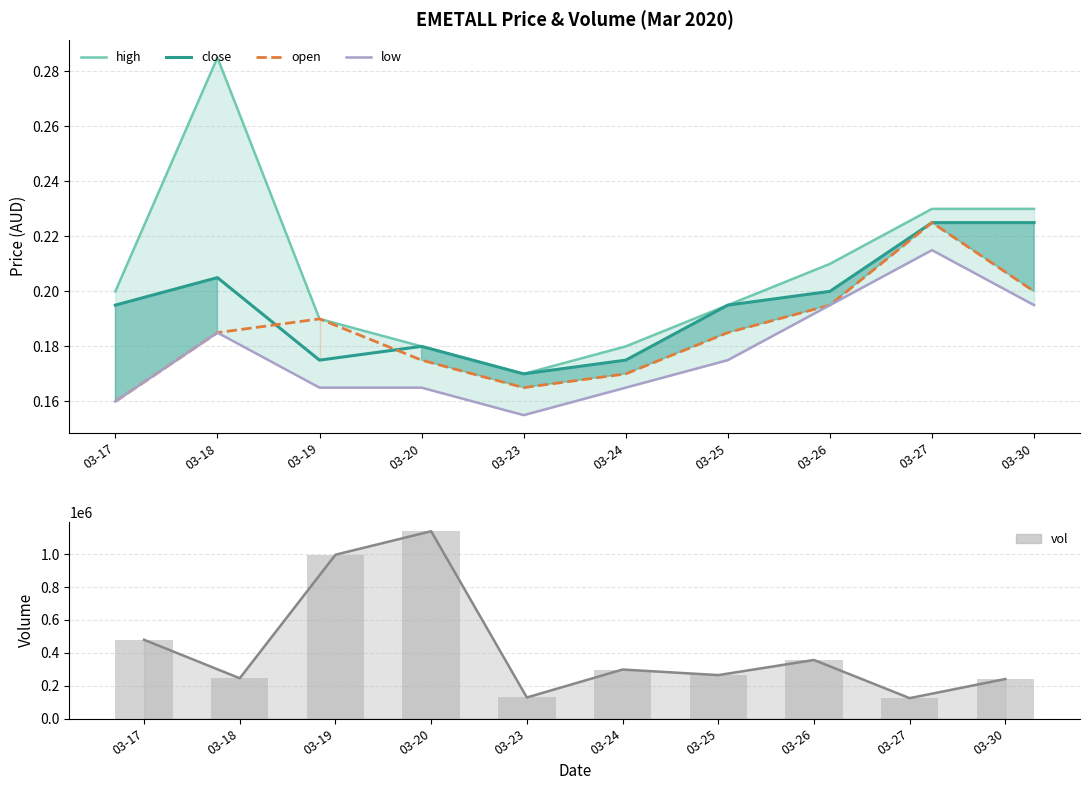

Does the chart contain any negative values?

No